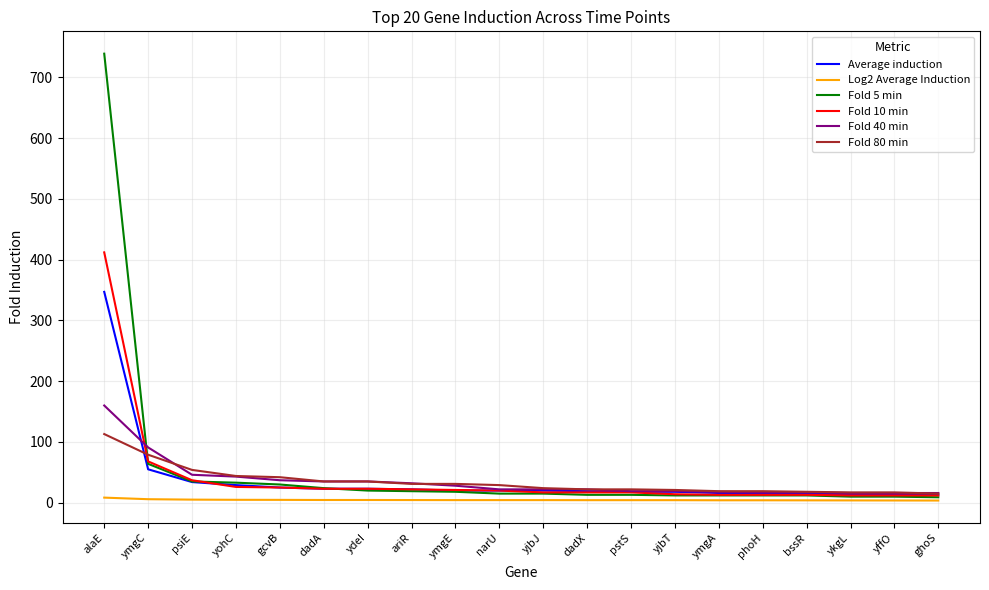

Which category has the highest value in the Fold 80 min series?

alaE